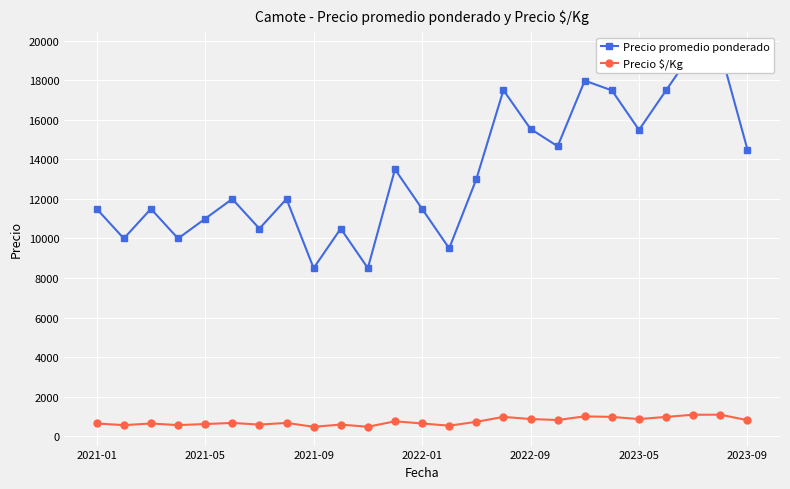

Rank the series by their average value, from highest to lowest.

Precio promedio ponderado, Precio $/Kg